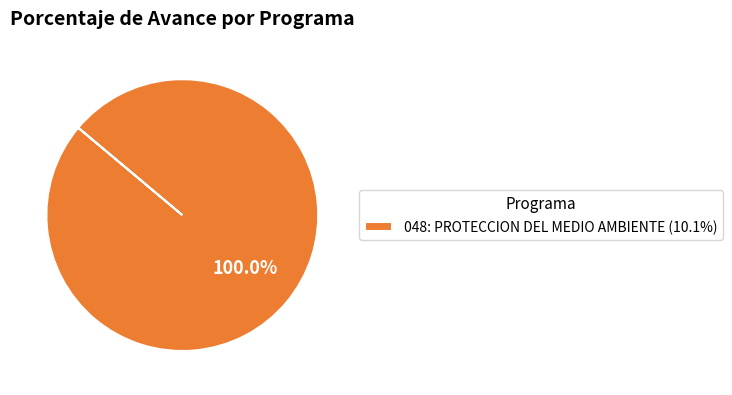

Does 048: PROTECCION DEL MEDIO AMBIENTE (10.1%) represent more than half of the total?

Yes